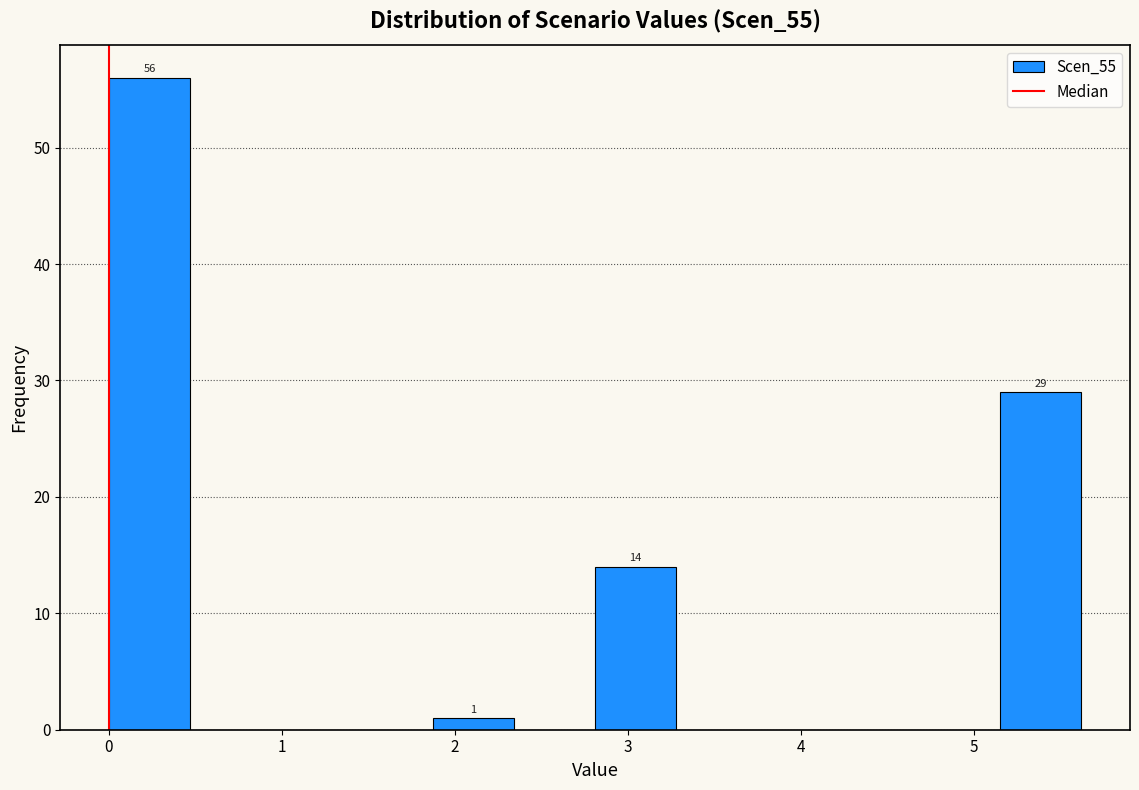

Which range on the x-axis has the tallest bar?

0.0 to 0.5